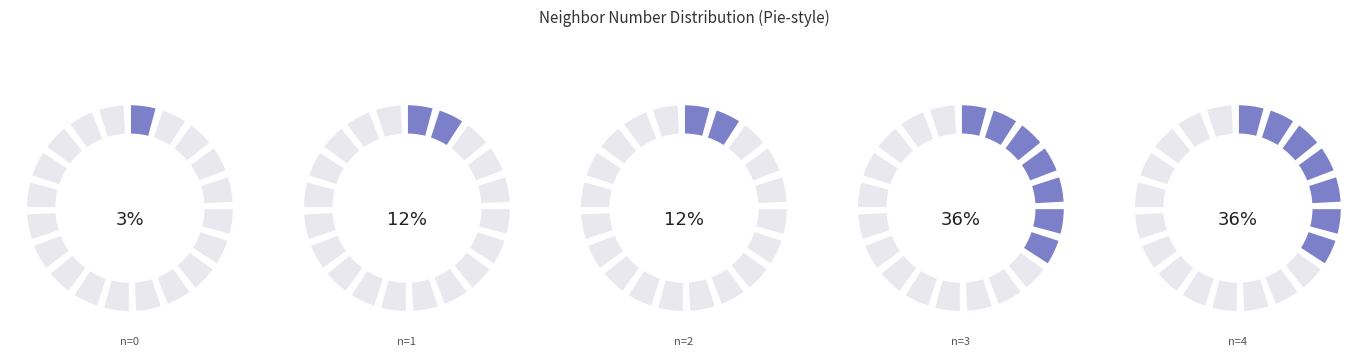

Does 4 represent more than half of the total?

No